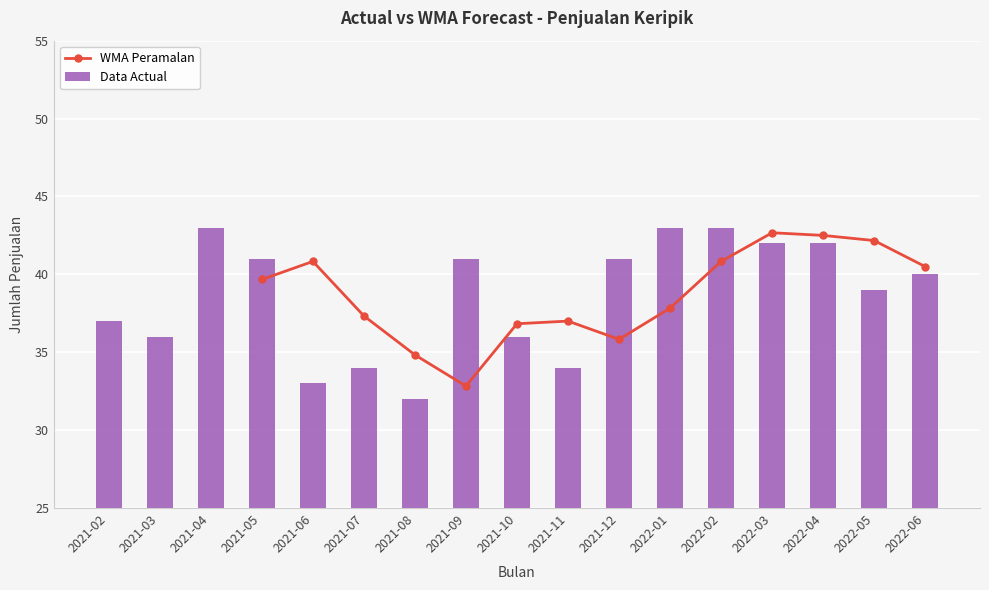

What is the value of the Data Actual bar at the 7th from the left?

32